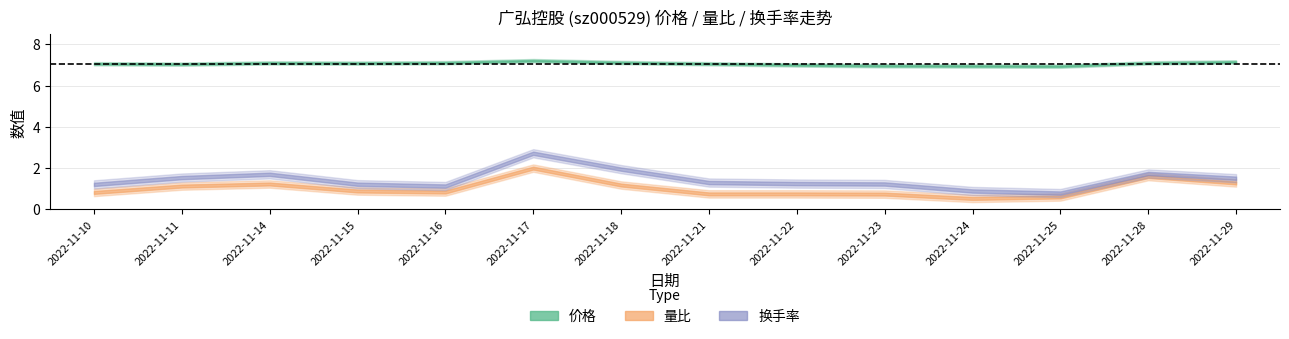

Is this an area chart (filled region under the line)?

No